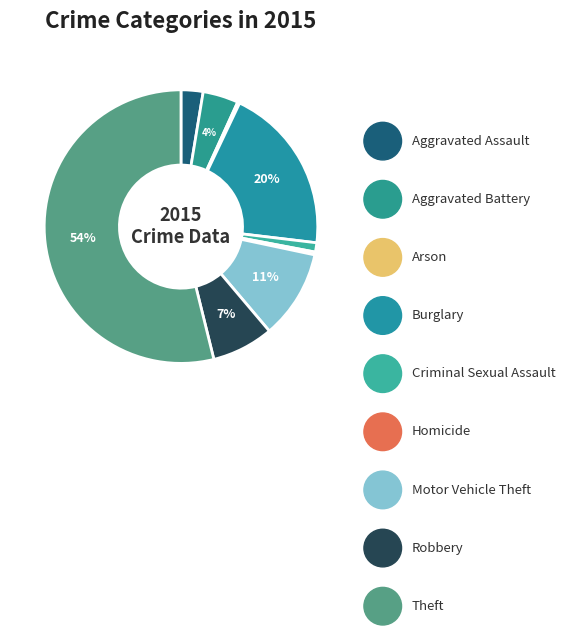

Which slice is the smallest?

Arson